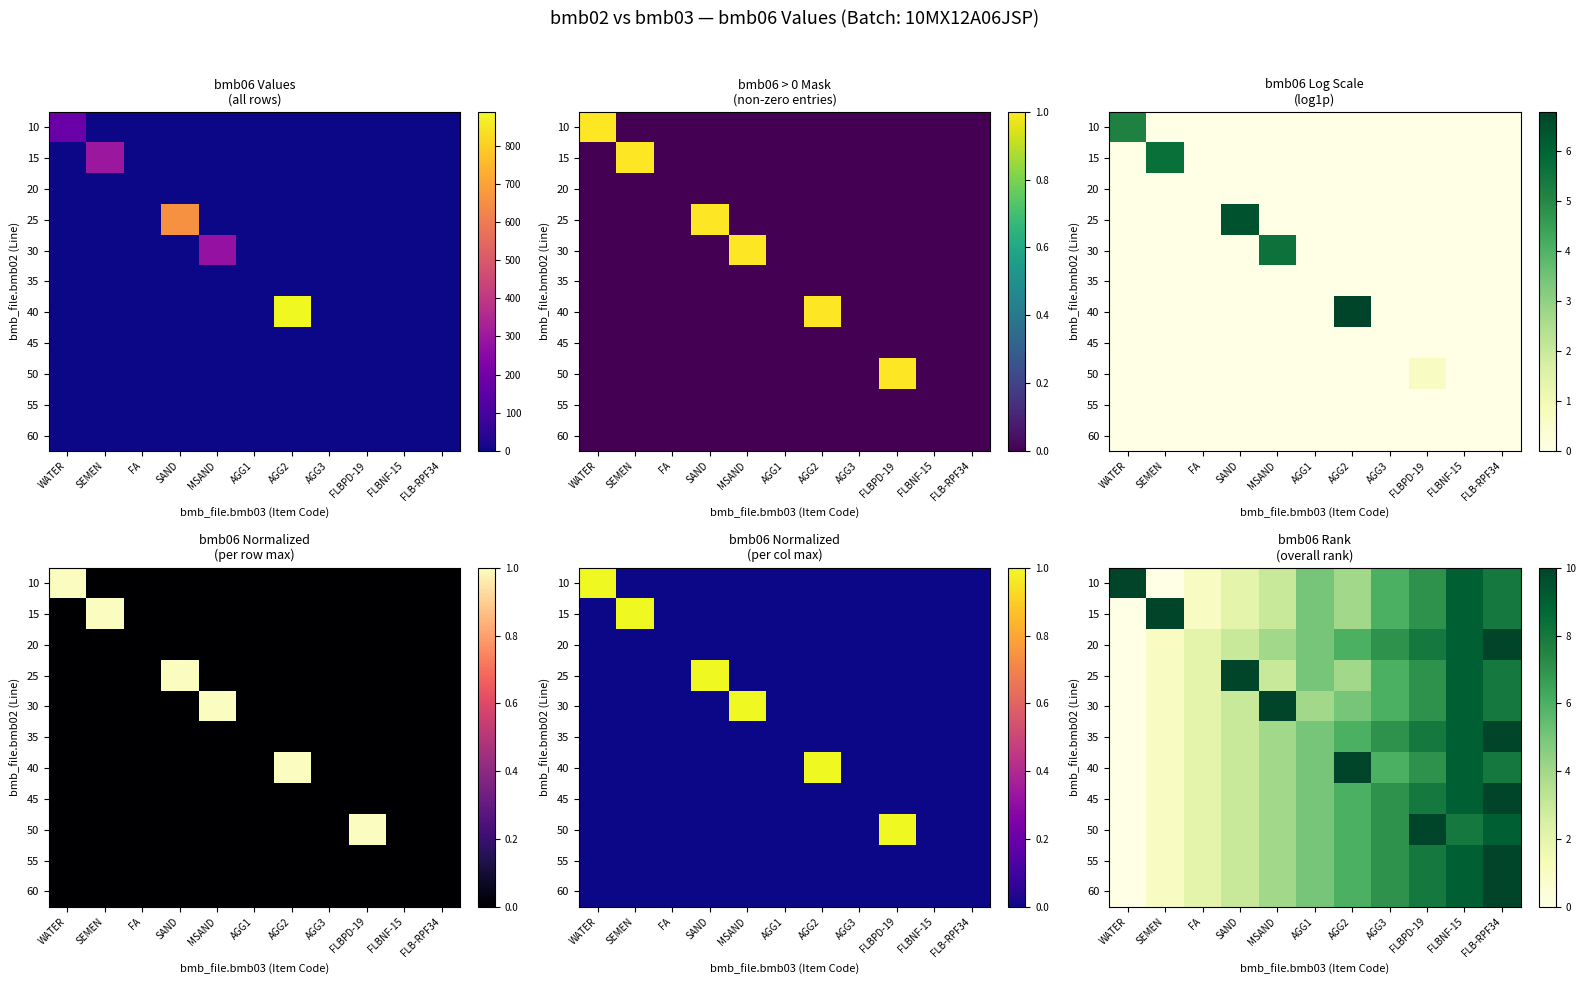

How many data points does each series have?

11